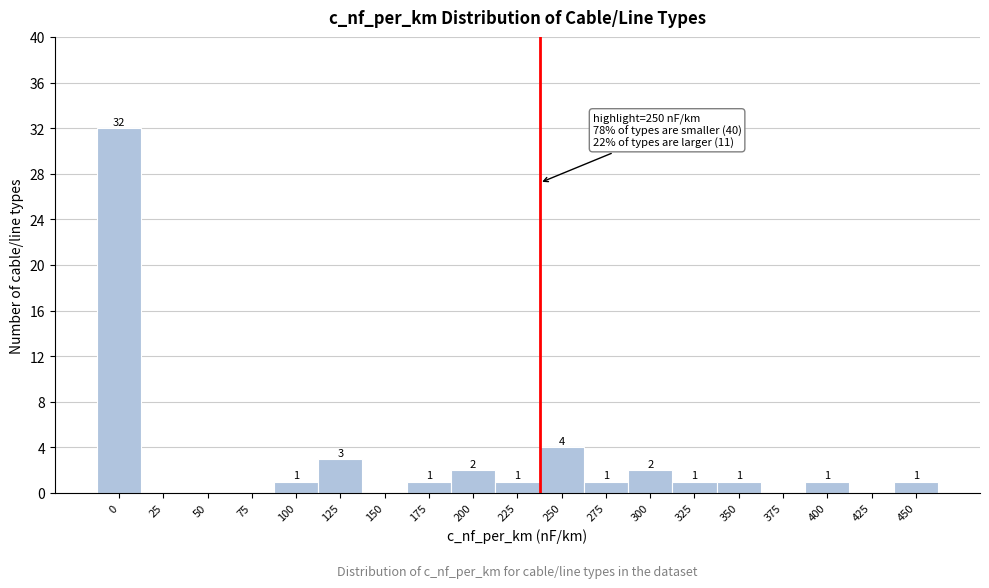

Reading right to left, list all the values displayed in this chart.

450=1	425=0	400=1	375=0	350=1	325=1	300=2	275=1	250=4	225=1	200=2	175=1	150=0	125=3	100=1	75=0	50=0	25=0	0=32